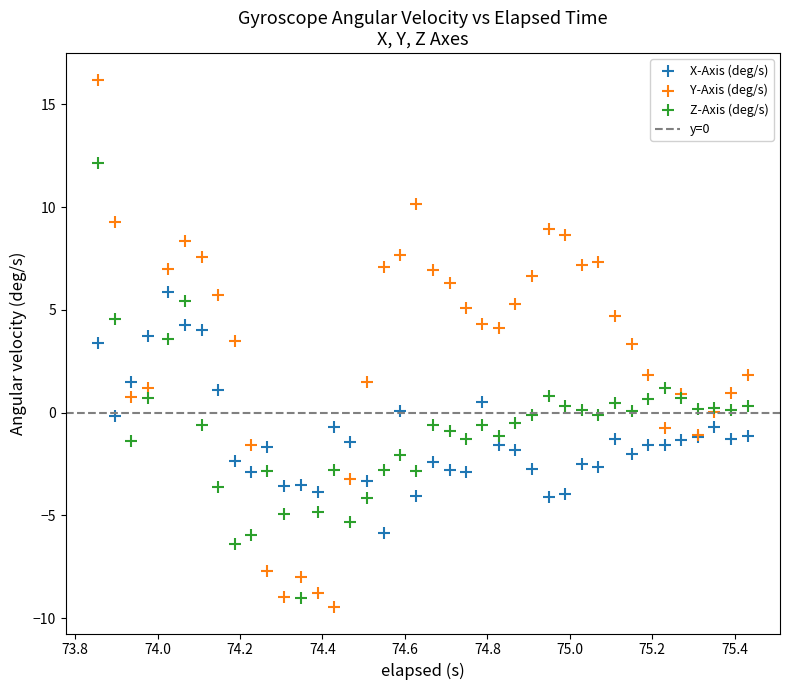

Which series contains the highest Y value?

Y-Axis (deg/s)